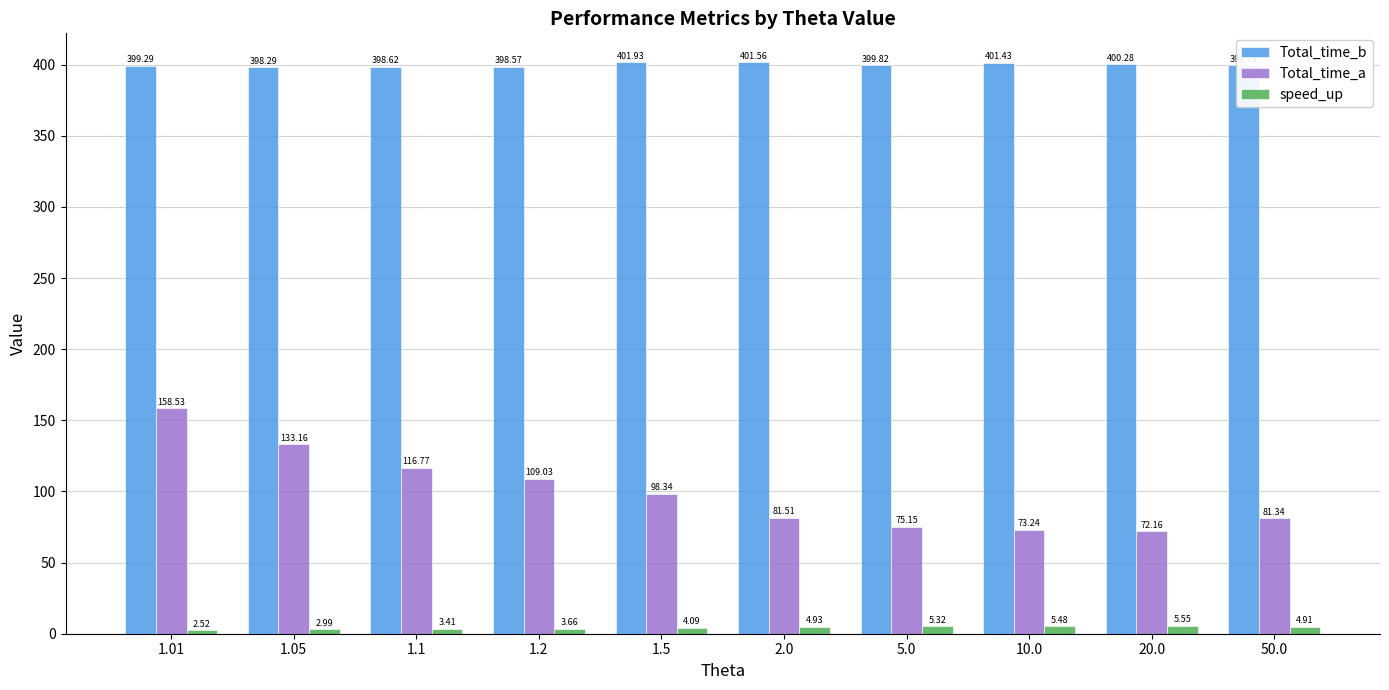

What is the sum of all speed_up values?

42.9